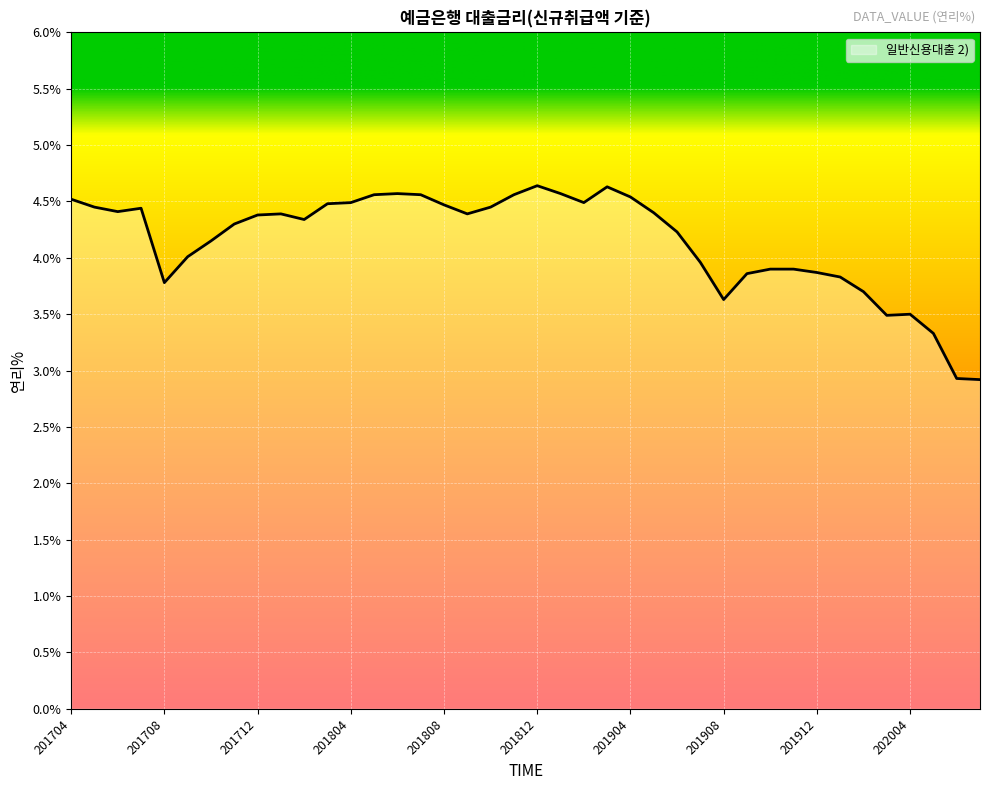

What is the greatest value displayed?

4.6